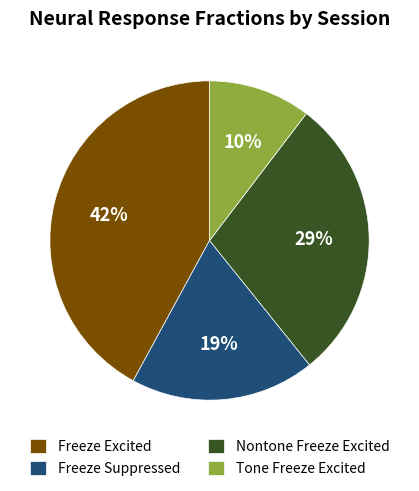

To the nearest percent, what is the combined percentage of Freeze Suppressed and Freeze Excited?

61%